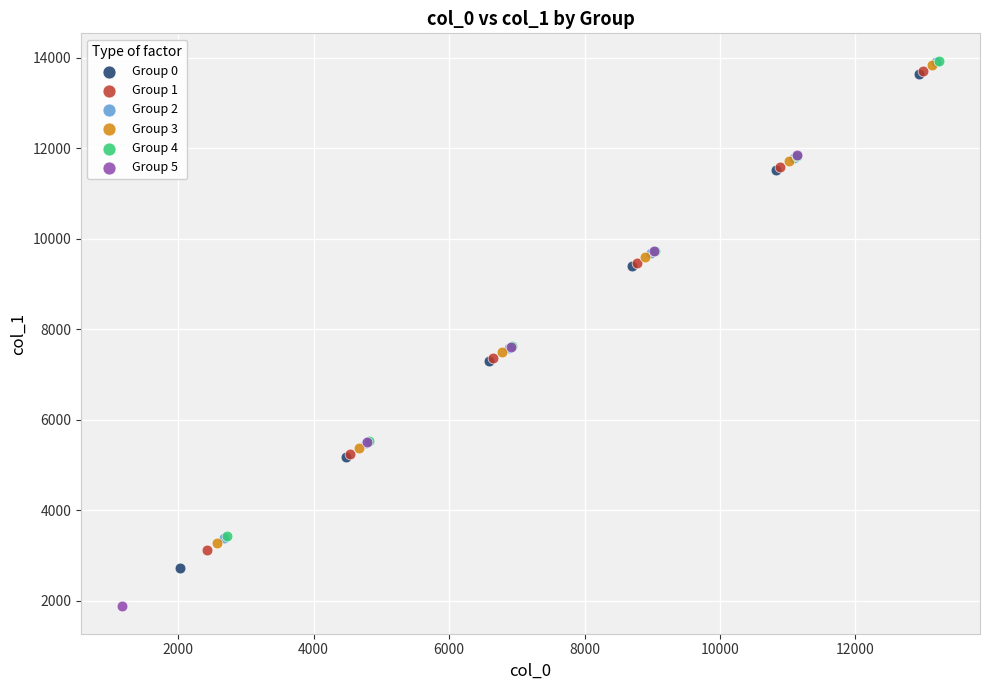

What are all the series names shown in the legend?

Group 0, Group 1, Group 2, Group 3, Group 4, Group 5